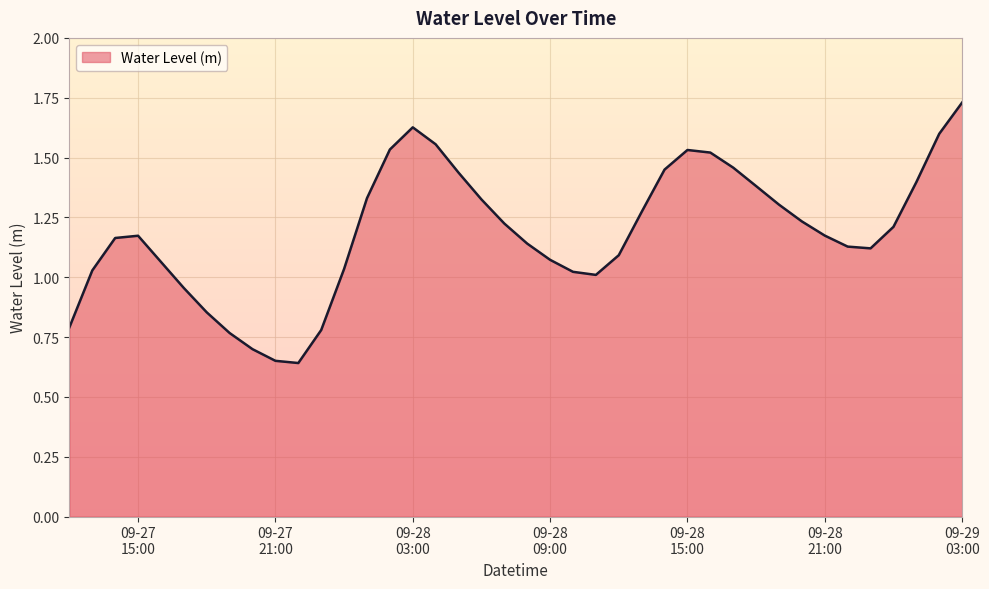

How many interior local valleys (lower than both neighbors) does the data have?

3